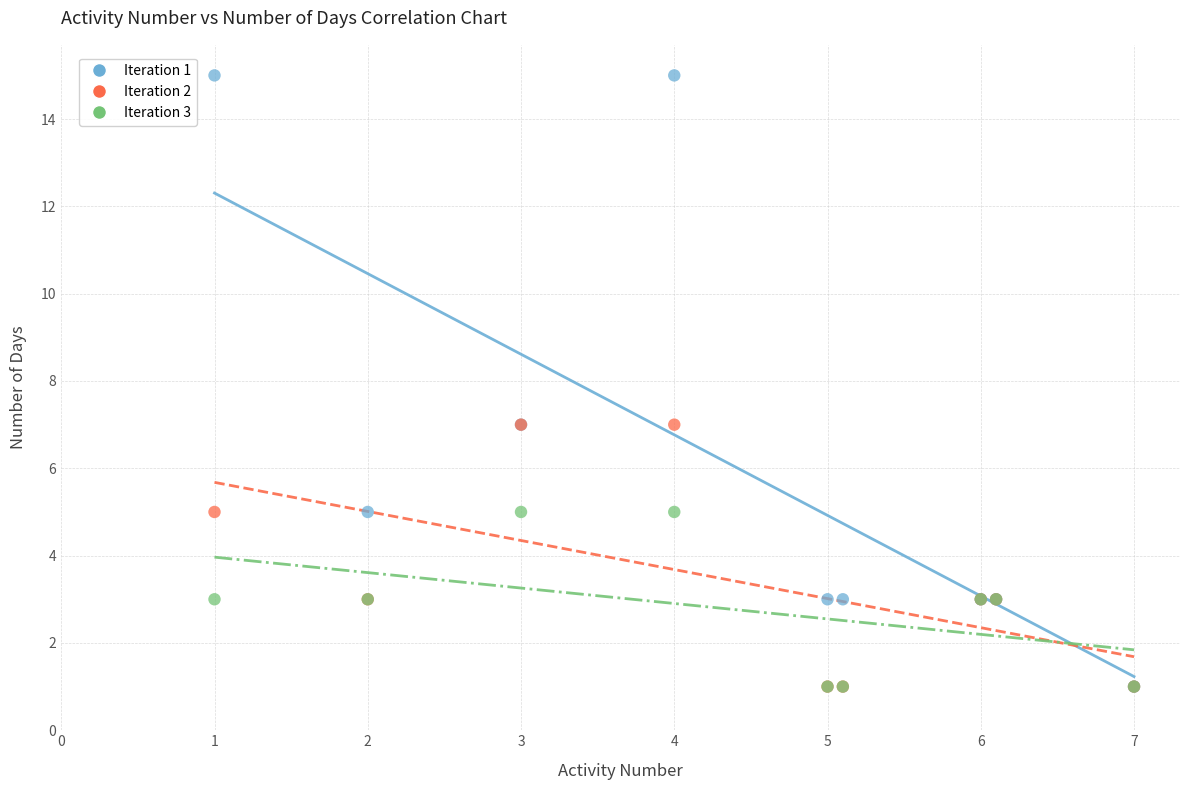

What are all the series names shown in the legend?

Iteration 1, Iteration 2, Iteration 3